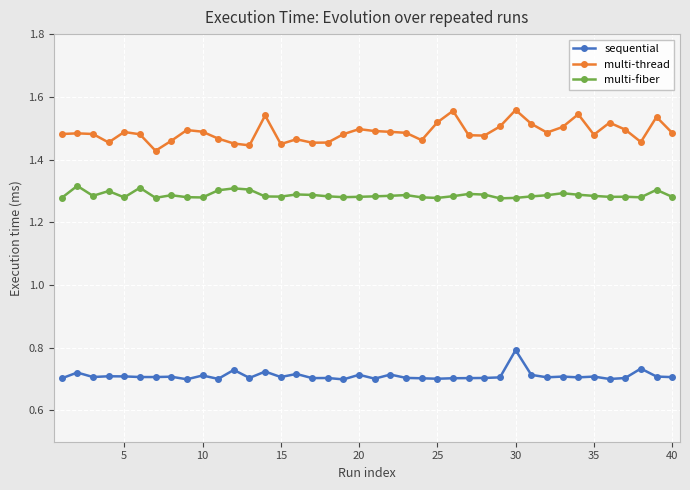

List the series in order of their peak value, lowest first.

sequential, multi-fiber, multi-thread